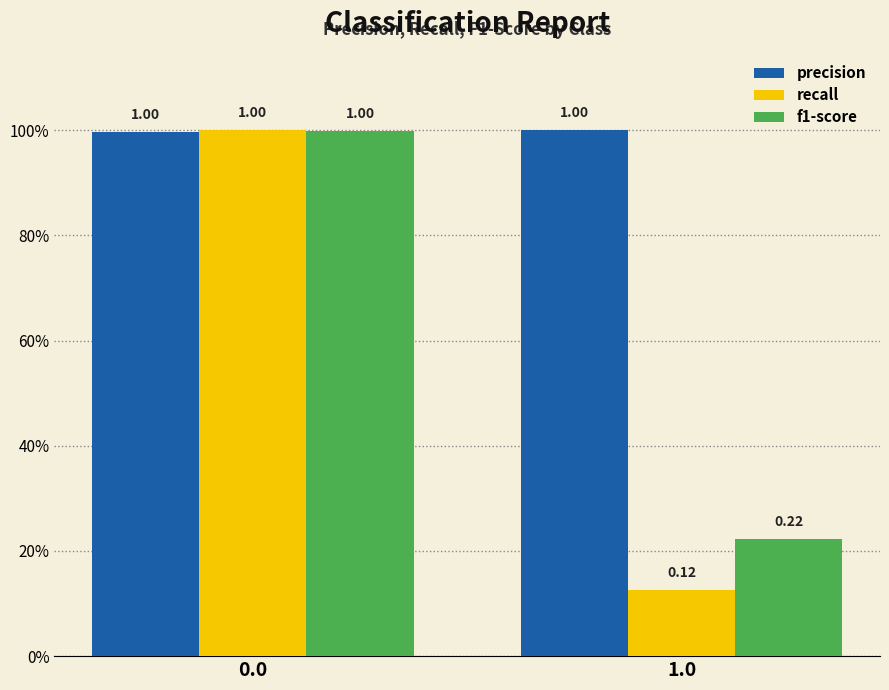

What is the average value of the precision series?

1.0